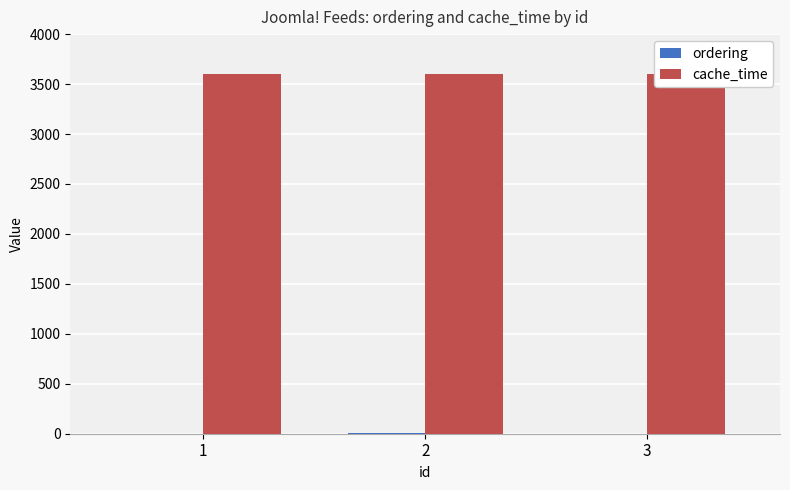

The ordering series shows 4 at 2. True or false?

True